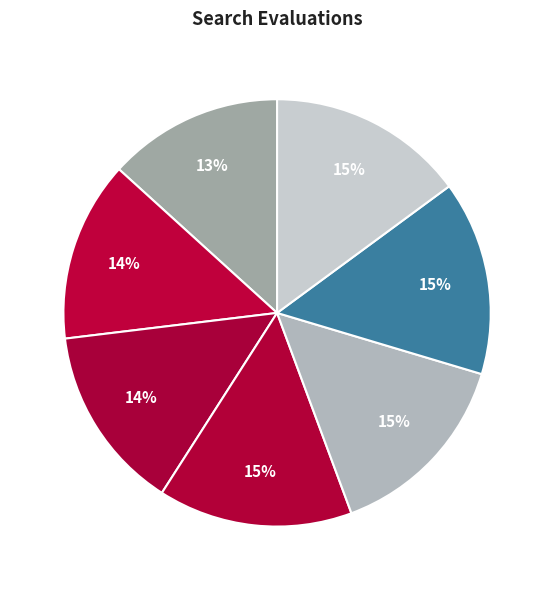

To the nearest percent, what percentage of the pie is 1920?

15%